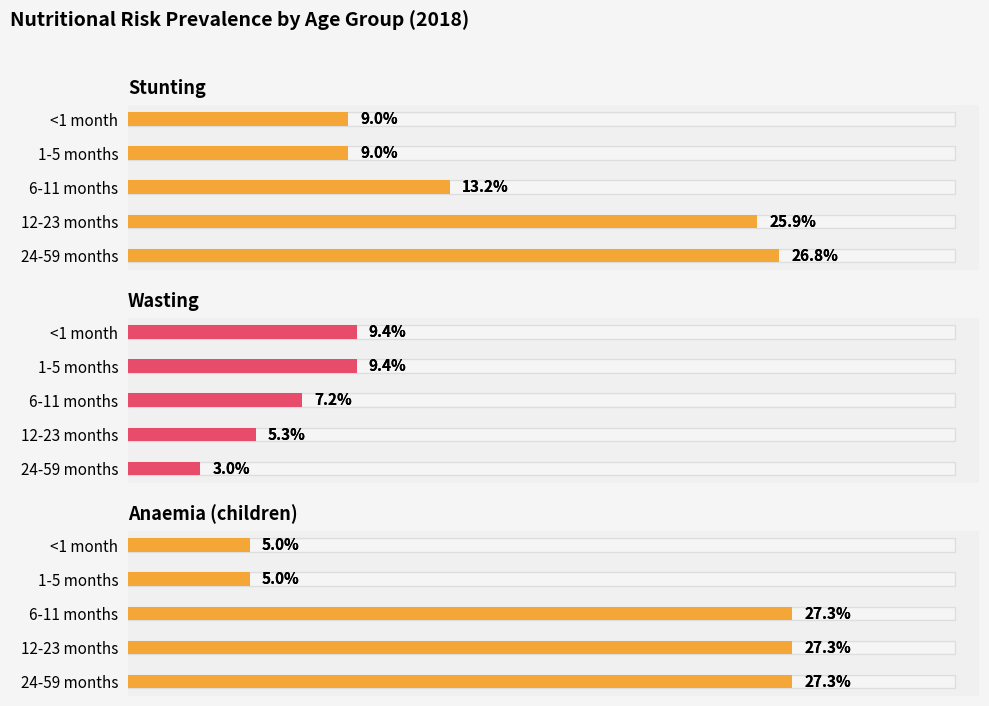

How many groups of bars are there?

5